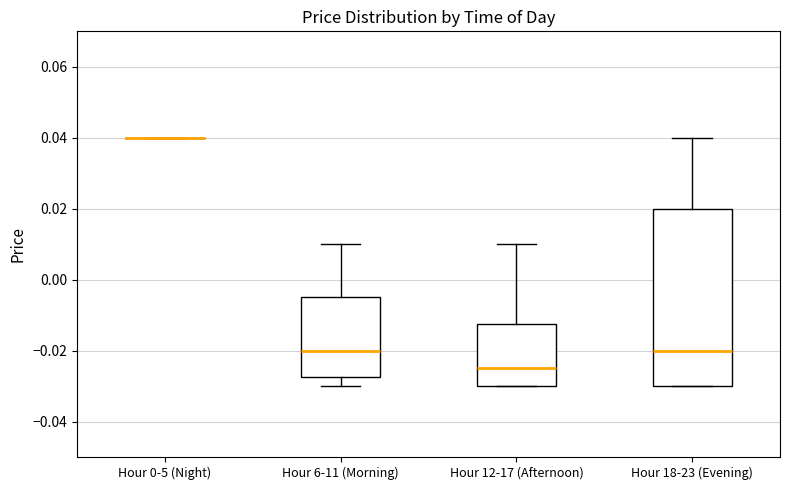

Reading left to right, read every box against the y-axis: the position of its median line, the range the box covers, and the ends of its whiskers. The values are not printed on the chart, so give them approximately, as read against the axis.

Hour 0-5 (Night): box collapsed to a line at 0.040, whiskers 0.040 to 0.040
Hour 6-11 (Morning): median -0.020, box -0.028 to -0.004, whiskers -0.030 to 0.010
Hour 12-17 (Afternoon): median -0.024, box -0.030 to -0.012, whiskers -0.030 to 0.010
Hour 18-23 (Evening): median -0.020, box -0.030 to 0.020, whiskers -0.030 to 0.040